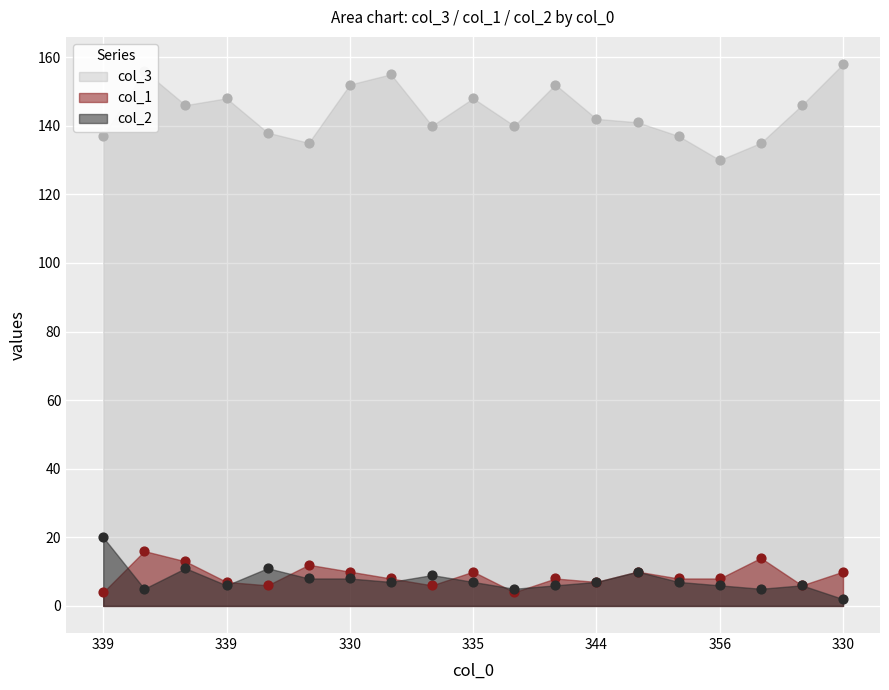

What are all the series names shown in the legend?

col_3, col_1, col_2